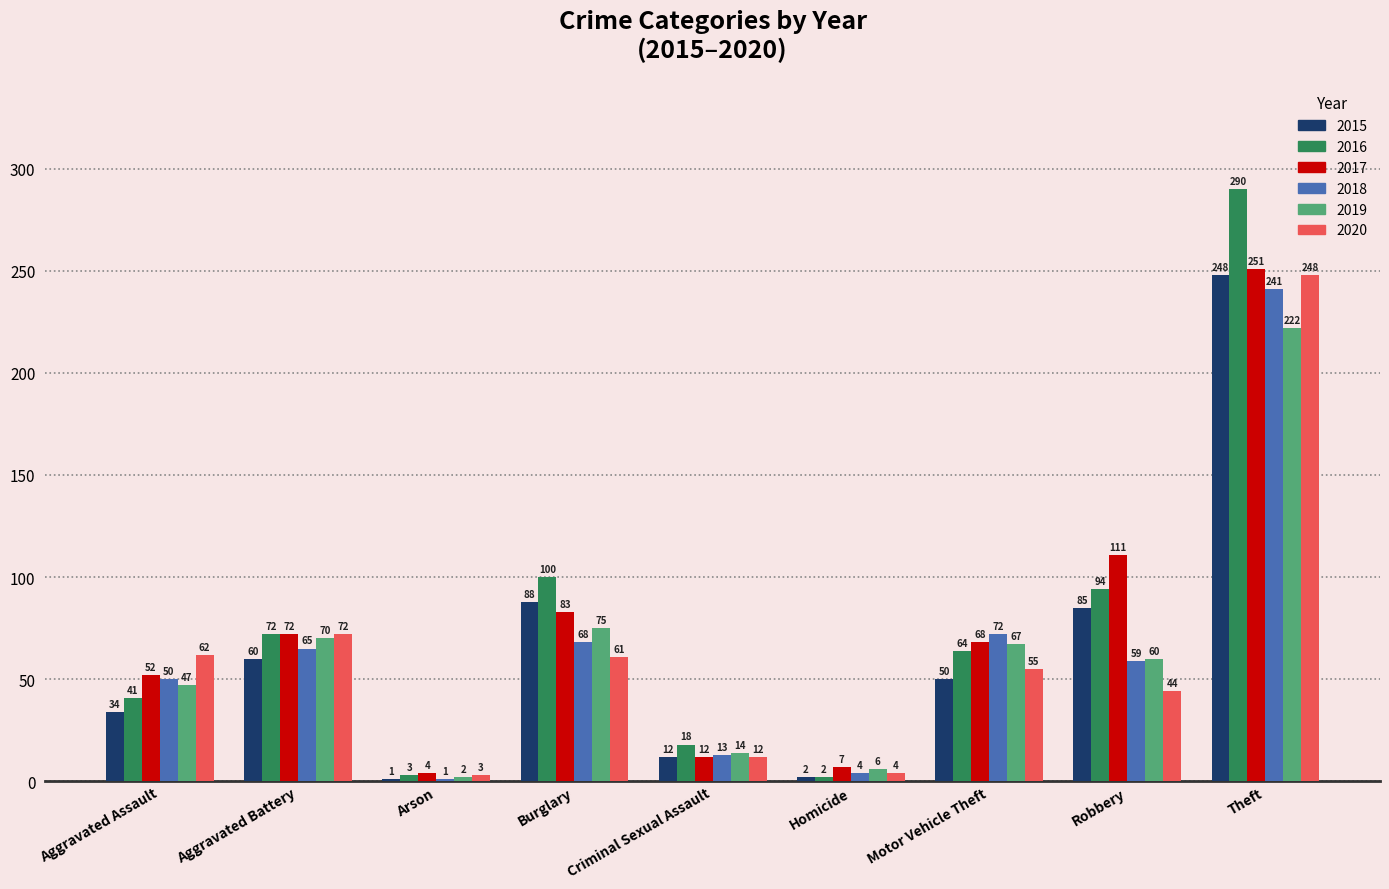

Count the number of data series in this chart.

6